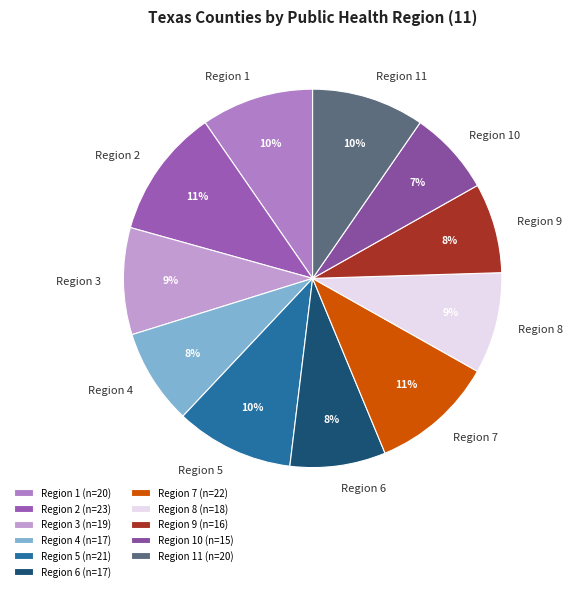

Count the number of slices in the pie.

11